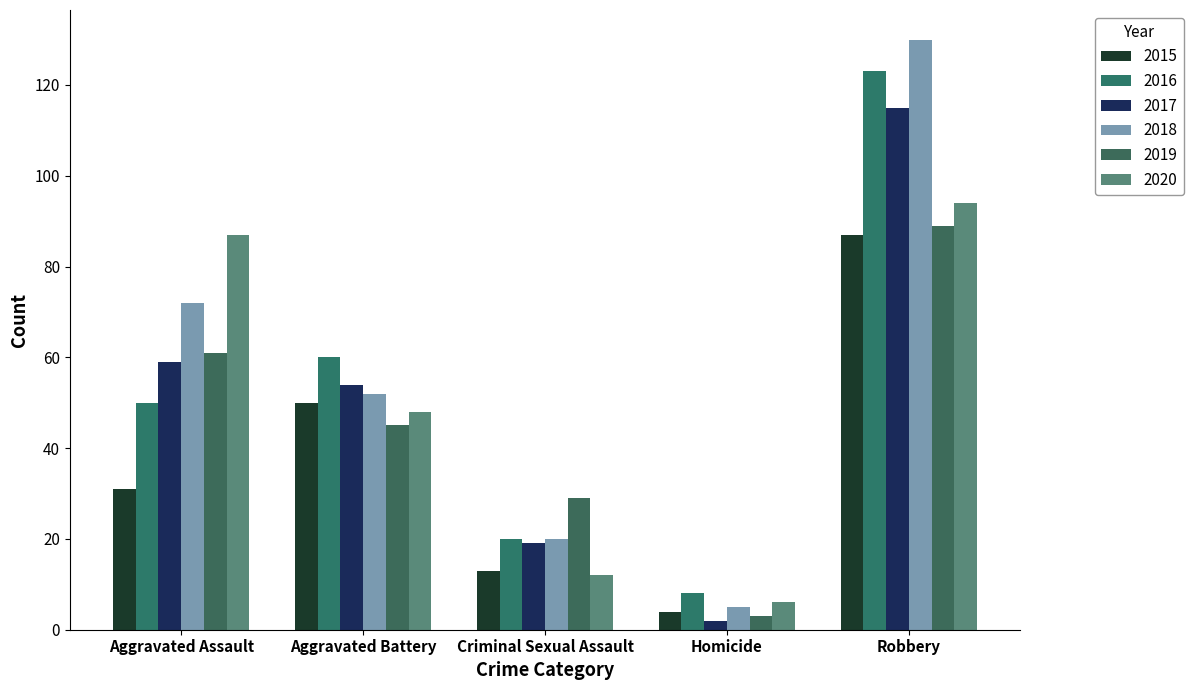

Reading left to right, extract all data points from this chart.

2015: 31	50	13	4	87
2016: 50	60	20	8	123
2017: 59	54	19	2	115
2018: 72	52	20	5	130
2019: 61	45	29	3	89
2020: 87	48	12	6	94